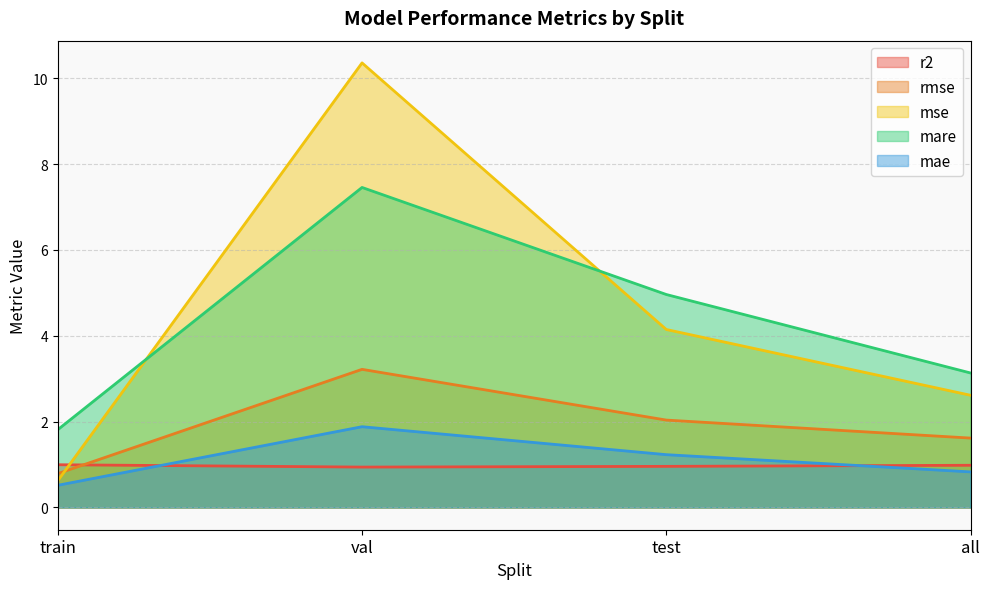

Reading left to right, extract all data points from this chart.

r2: 1.0	0.9	1.0	1.0
rmse: 0.8	3.2	2.0	1.6
mse: 0.6	10.4	4.1	2.6
mare: 1.8	7.5	5.0	3.1
mae: 0.5	1.9	1.2	0.8